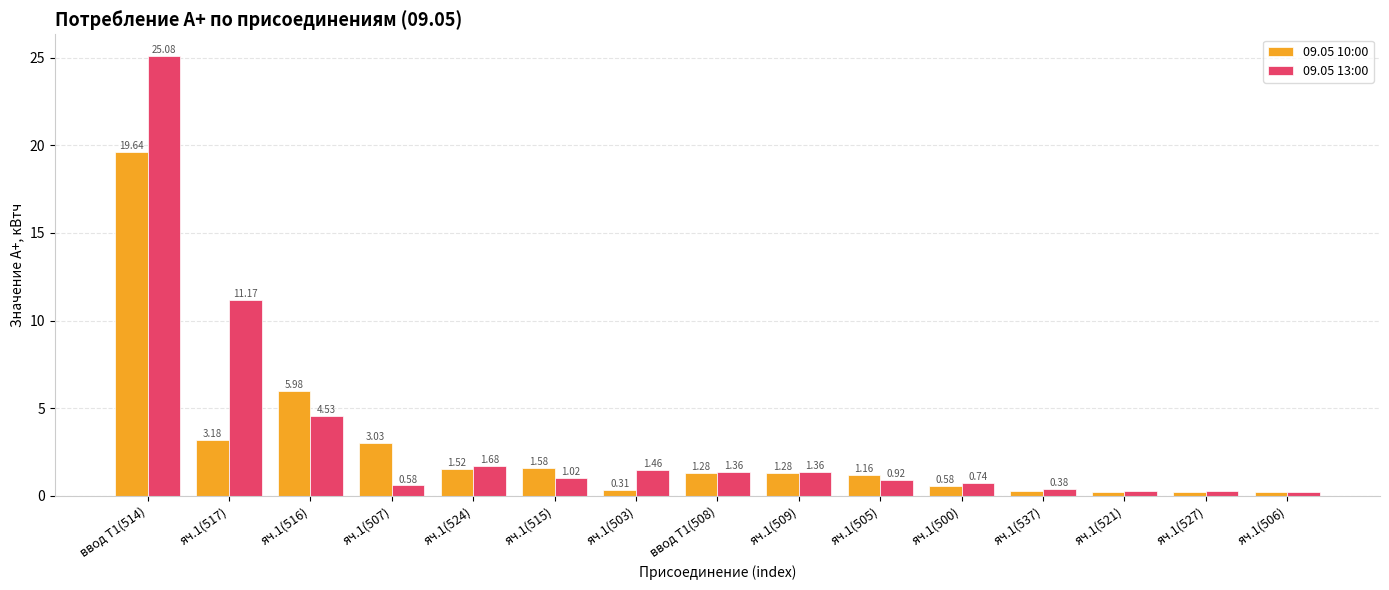

At how many categories does at least one series exceed 2?

4